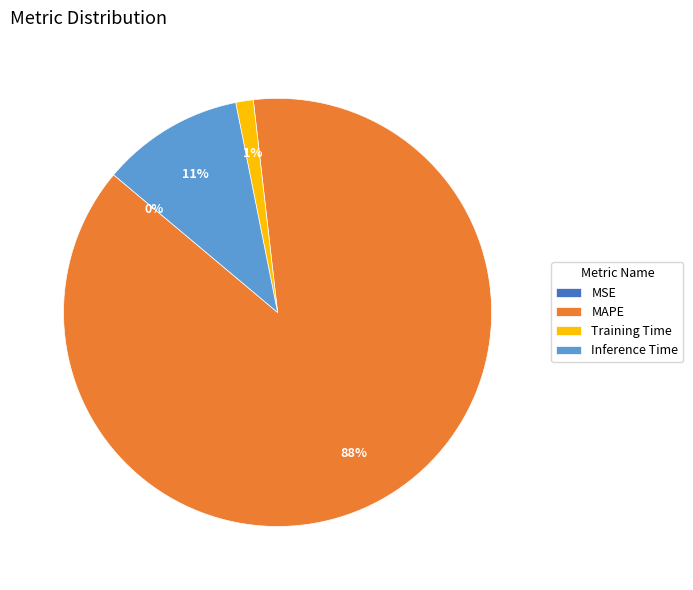

To the nearest percent, what is the difference between the MAPE and Training Time slice percentages?

87%